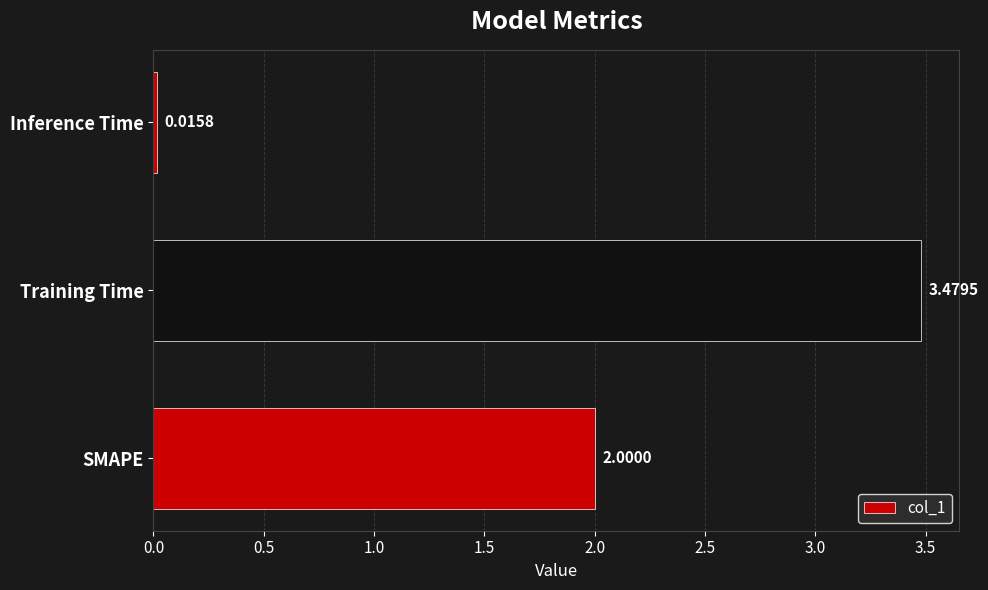

Which has a higher value, Training Time or SMAPE?

Training Time